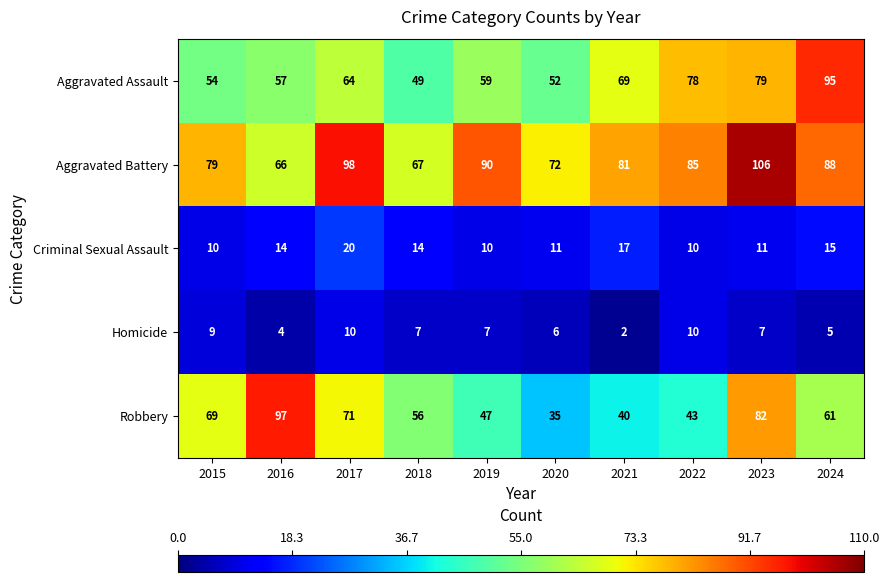

Which series has the widest spread of values?

Robbery